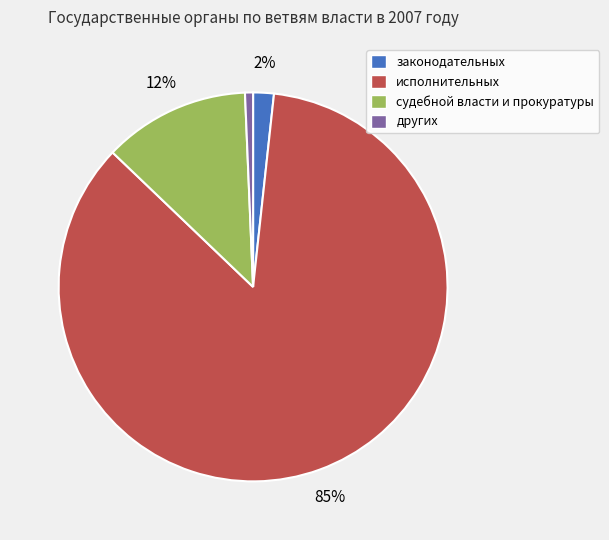

Rank the categories by value from highest to lowest.

исполнительных, судебной власти и прокуратуры, законодательных, других